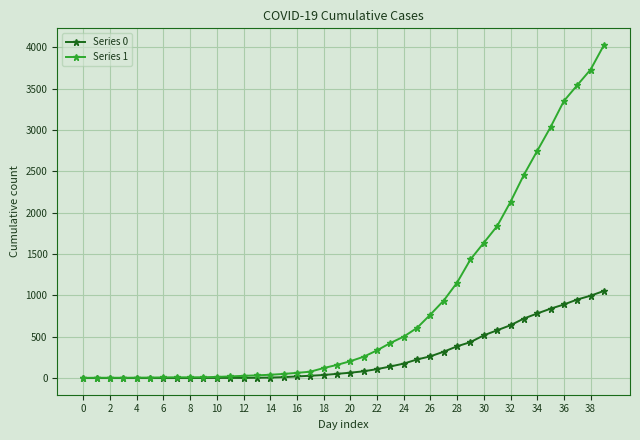

Rank the series by their average value, from highest to lowest.

Series 1, Series 0